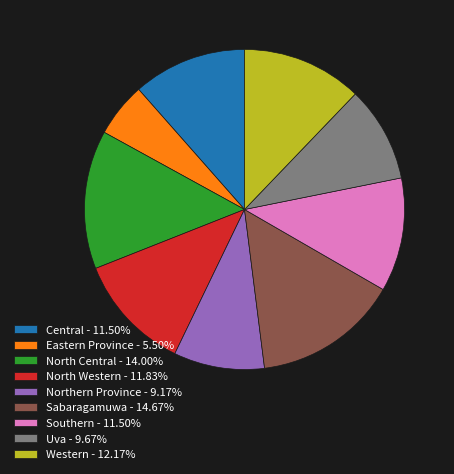

Is it true that Sabaragamuwa is 1% of the pie?

False